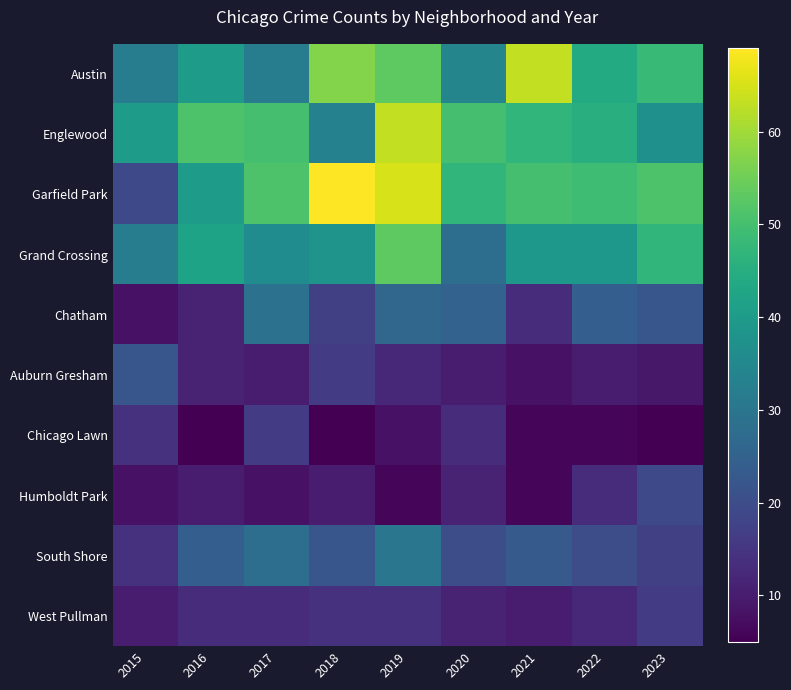

How many data points does each series have?

9